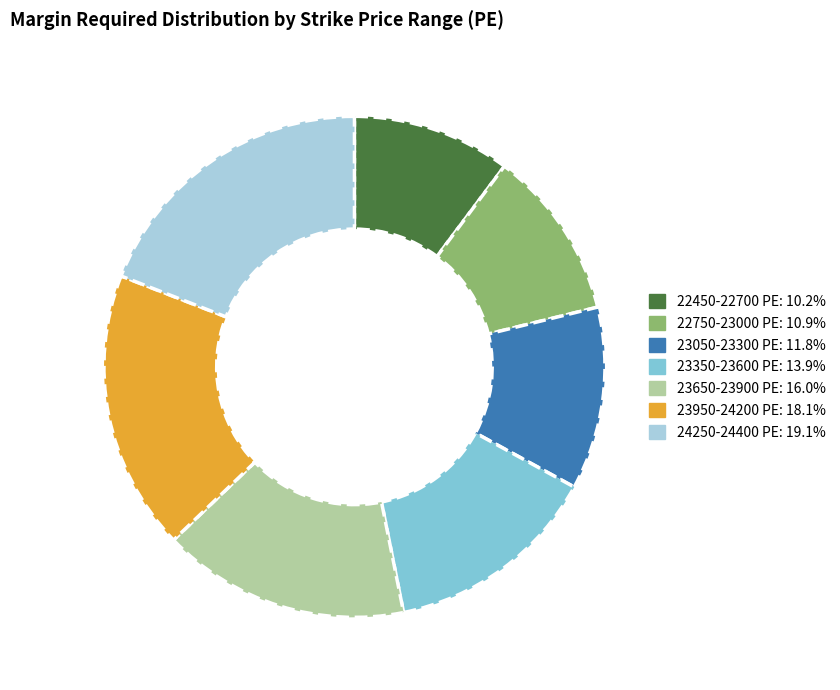

Rank the categories by value from lowest to highest.

22450-22700 PE, 22750-23000 PE, 23050-23300 PE, 23350-23600 PE, 23650-23900 PE, 23950-24200 PE, 24250-24400 PE